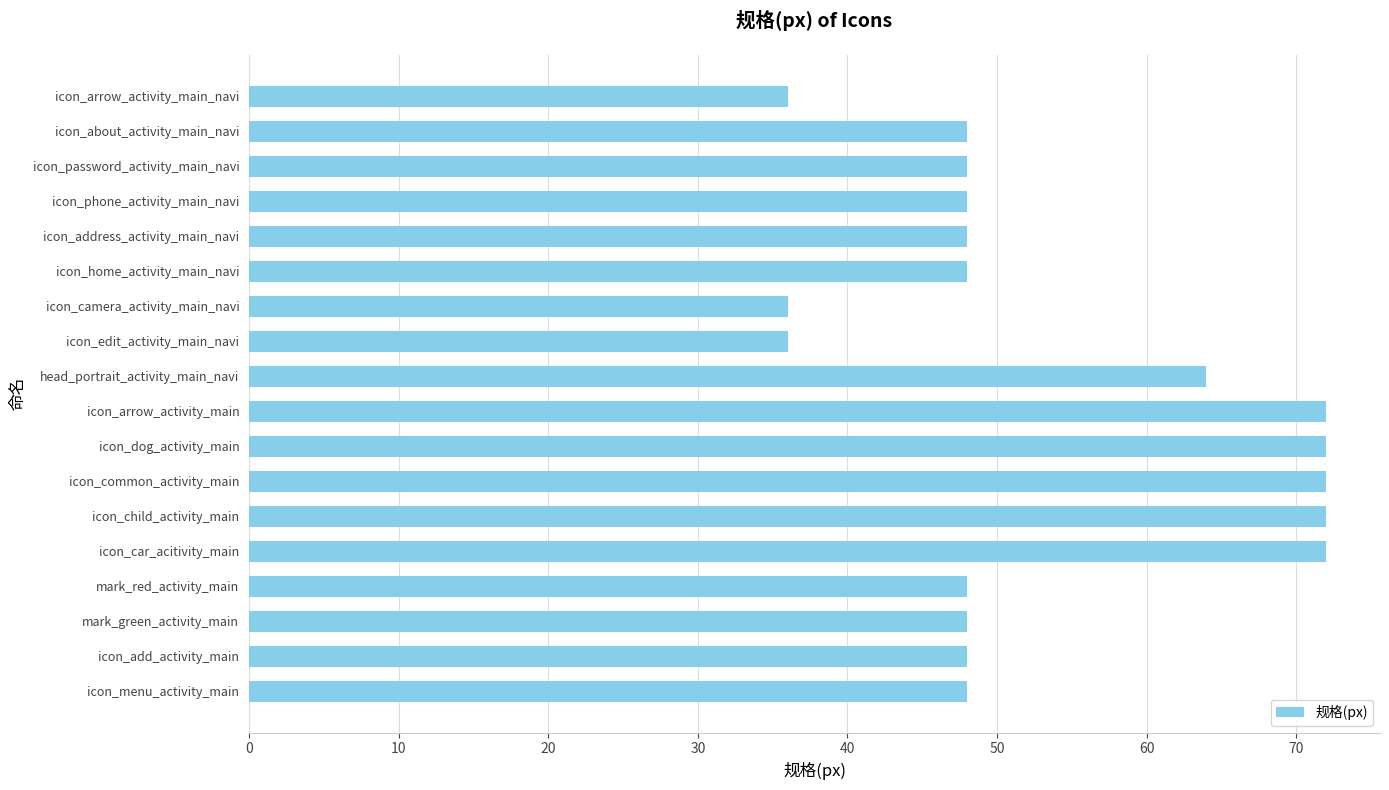

True or false: the data shows 36 at icon_edit_activity_main_navi.

True